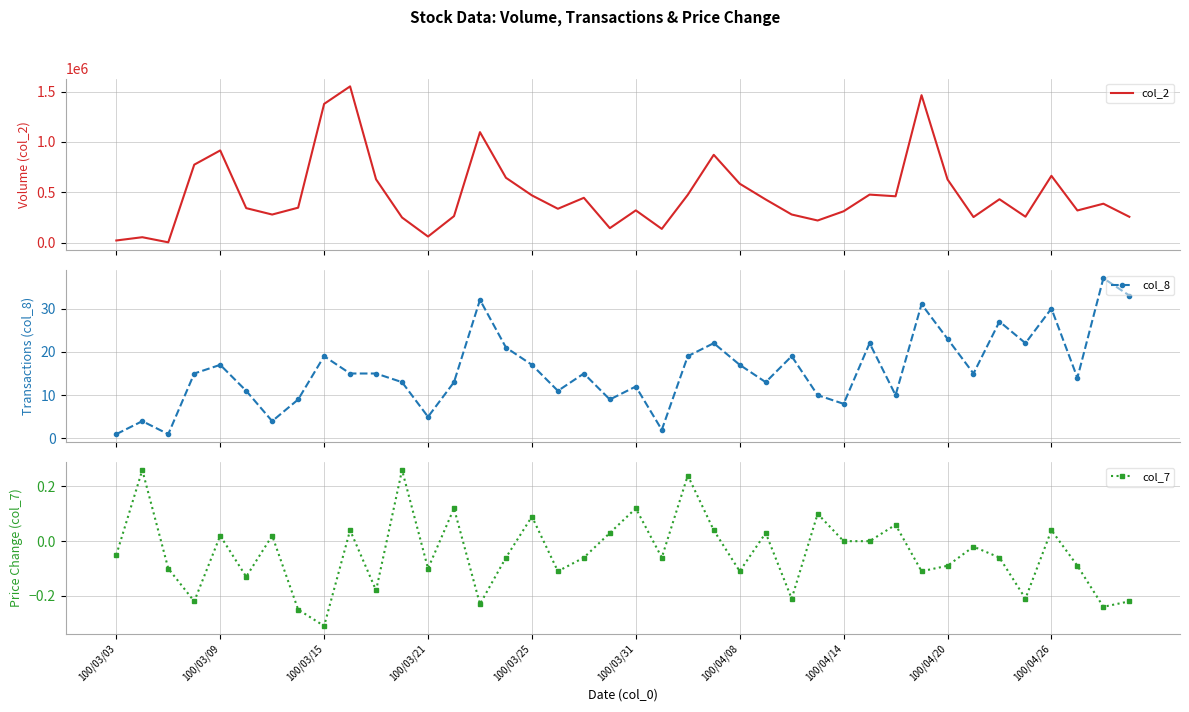

What is the difference between the highest and lowest values at 100/03/03?

20500.0